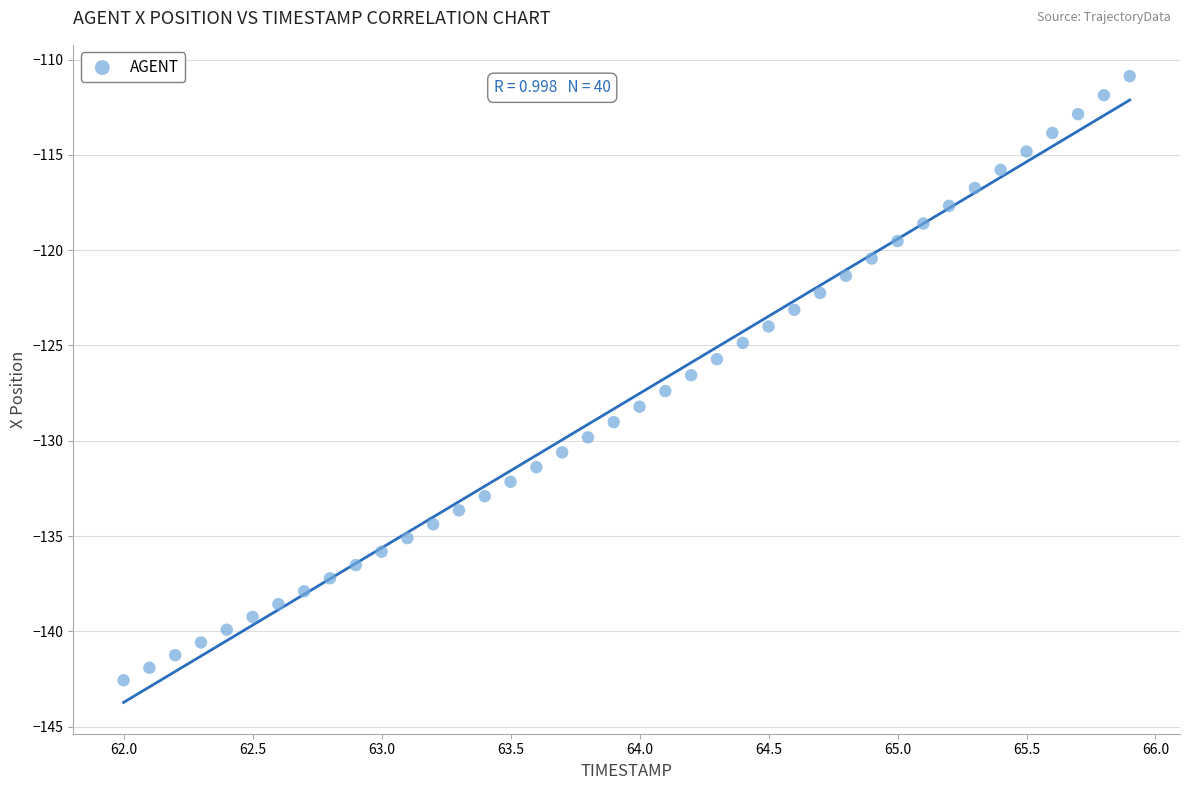

What is the range of X values (max minus min)?

3.9